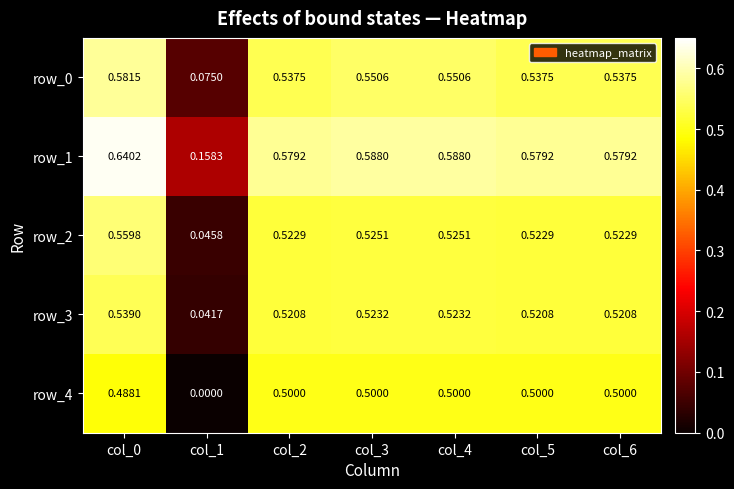

At how many categories does at least one series exceed 0?

7